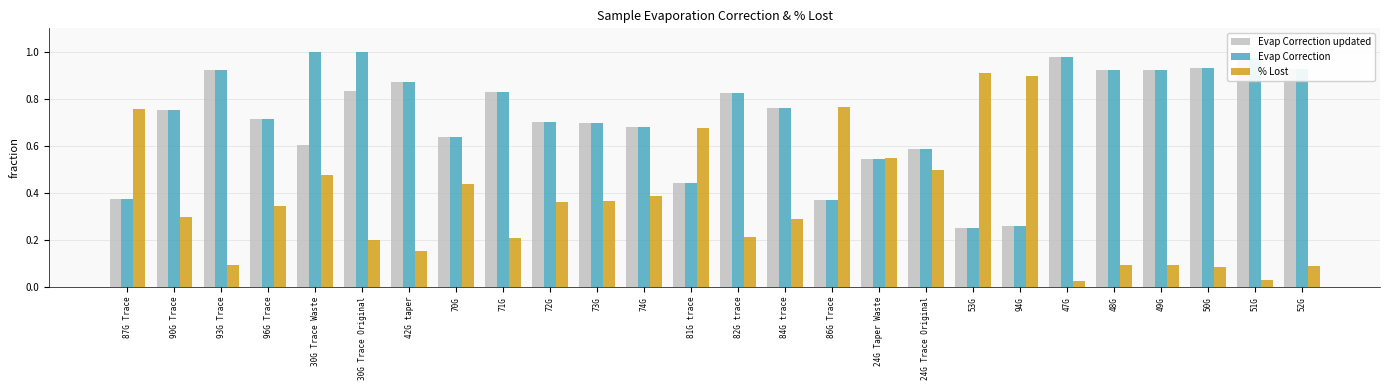

How many bars are there in total?

78